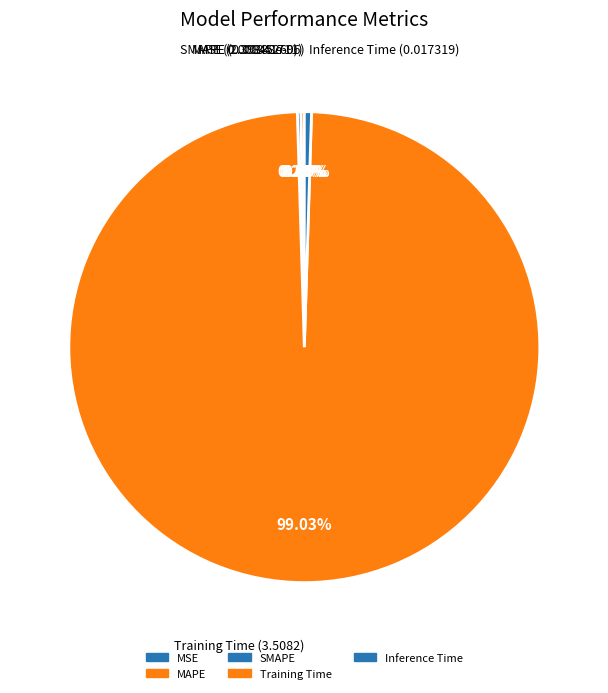

To the nearest percent, what is the combined percentage of SMAPE and Inference Time?

1%